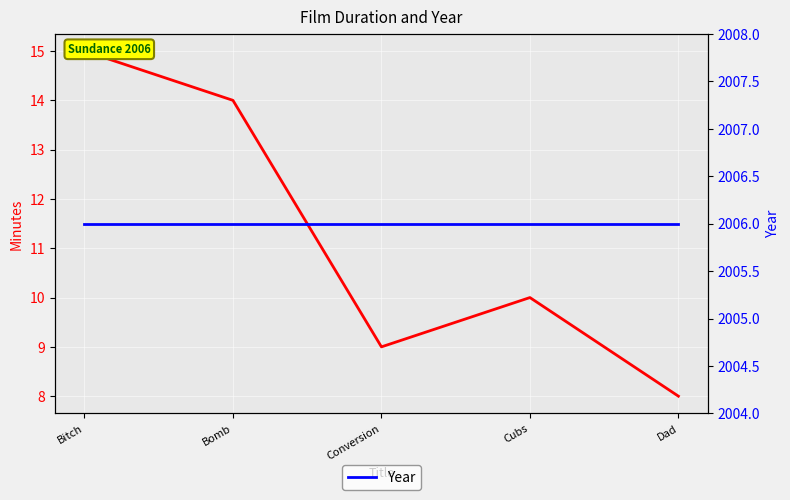

How many Minutes values are between 9 and 14?

3